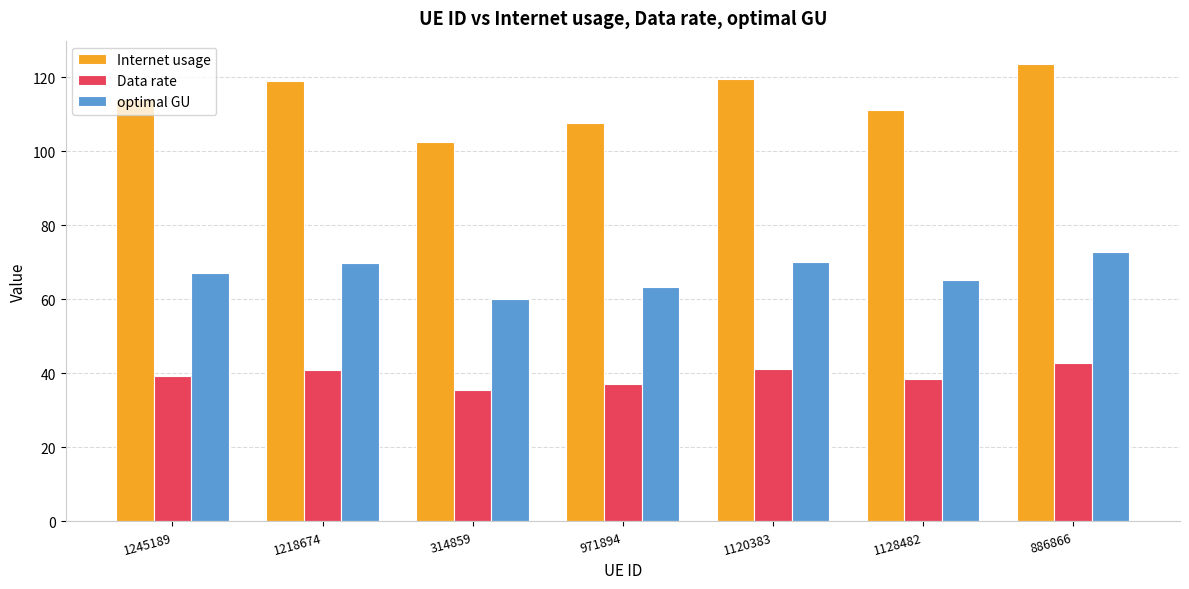

Which series has the largest total across all categories?

Internet usage